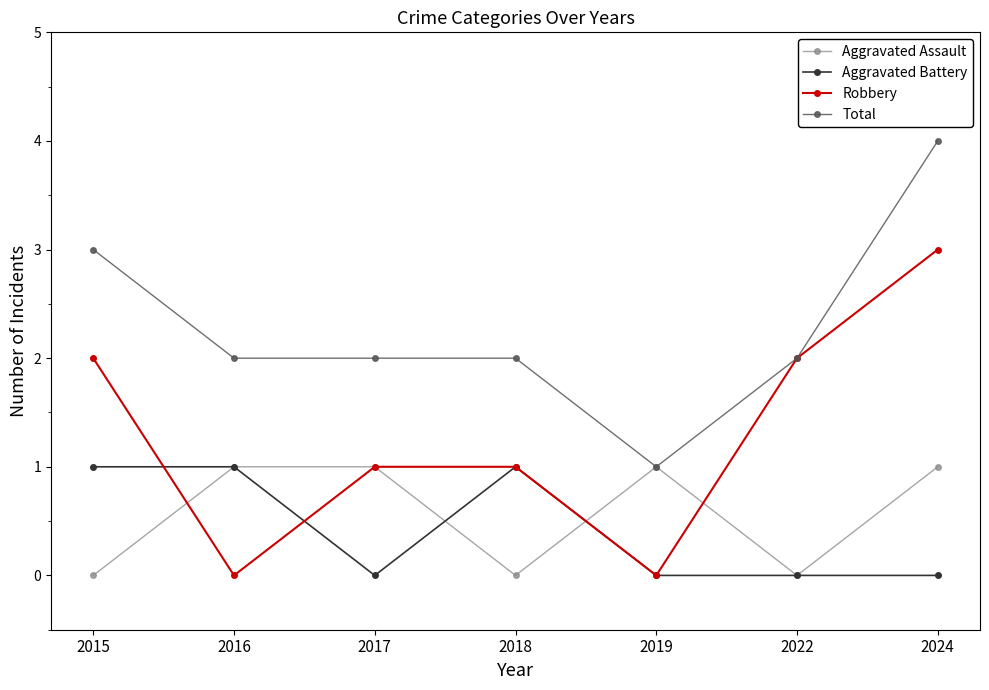

What are all the series names shown in the legend?

Aggravated Assault, Aggravated Battery, Robbery, Total